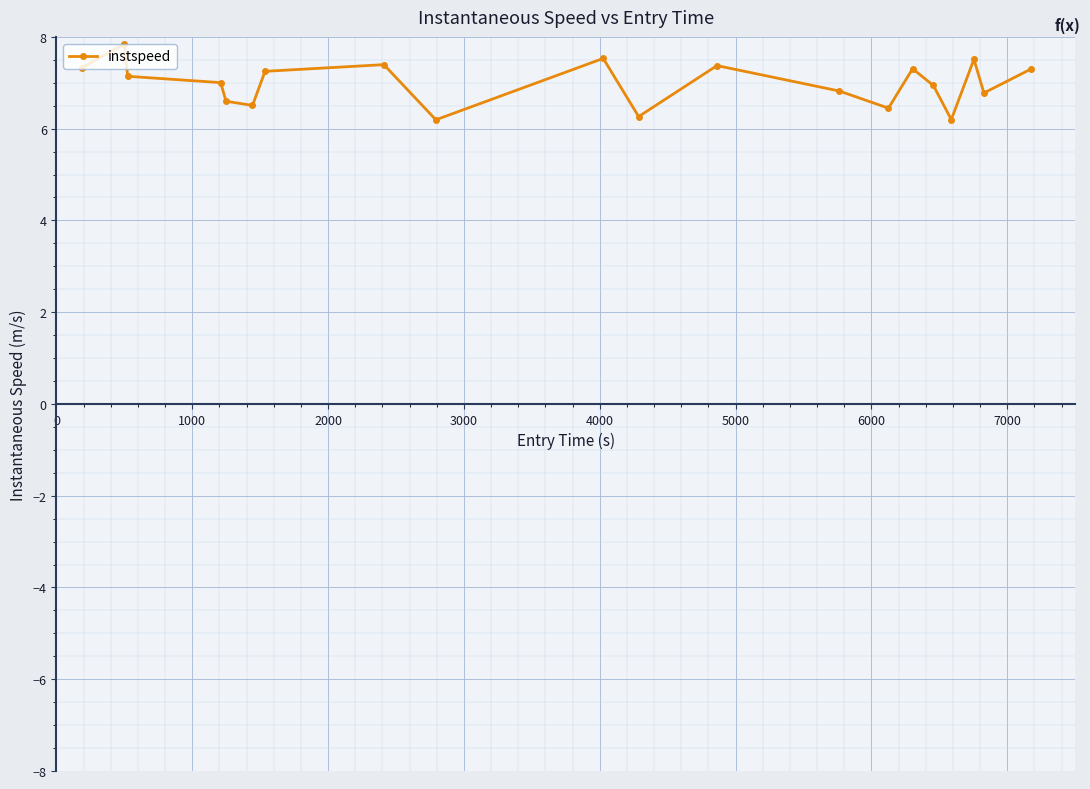

What is the smallest value displayed?

6.2